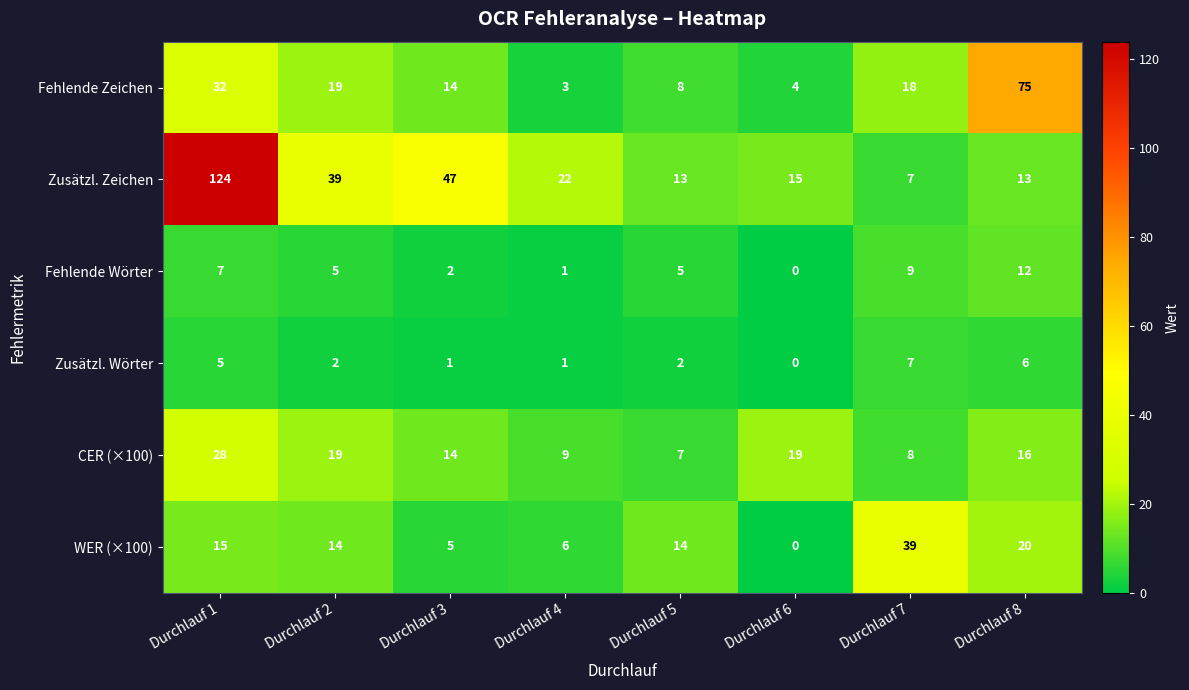

Where does the Fehlende Wörter series first go above 5?

Durchlauf 1